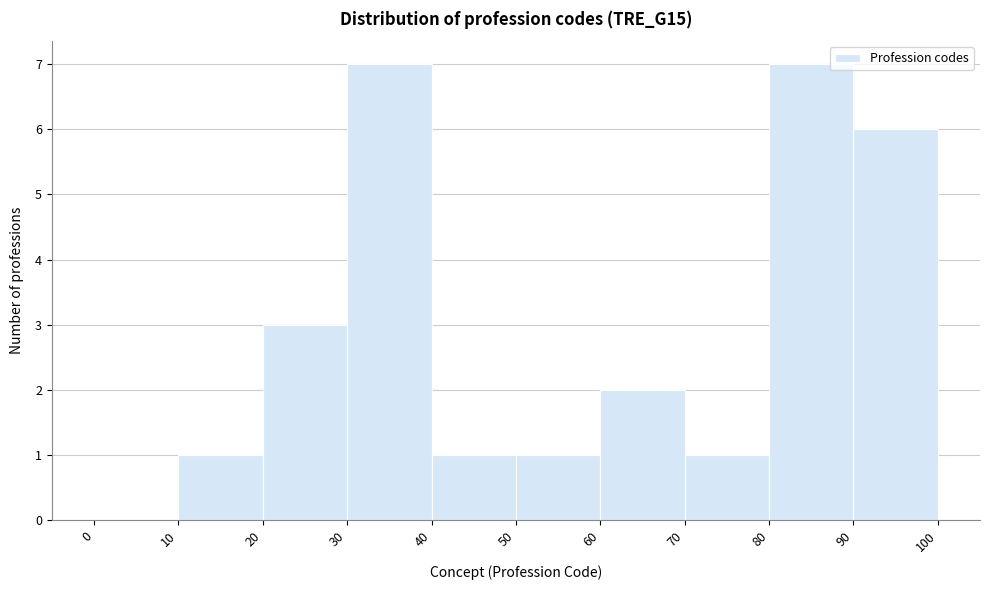

Reading left to right, transcribe this chart: for each bar, give the range it covers on the x-axis and its height. The values are not printed on the chart, so give them approximately, as read against the axis.

0 to 10: 0
10 to 20: 1
20 to 30: 3
30 to 40: 7
40 to 50: 1
50 to 60: 1
60 to 70: 2
70 to 80: 1
80 to 90: 7
90 to 100: 6